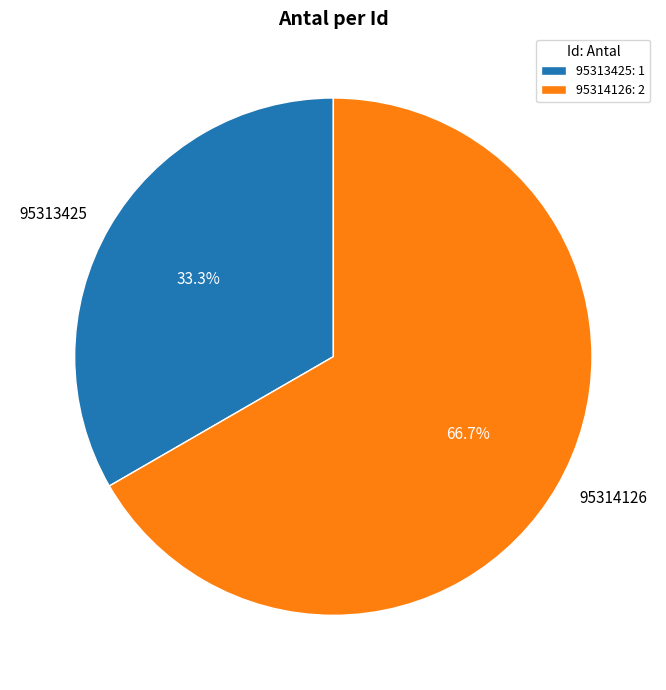

Is 95313425 the majority of the pie?

No